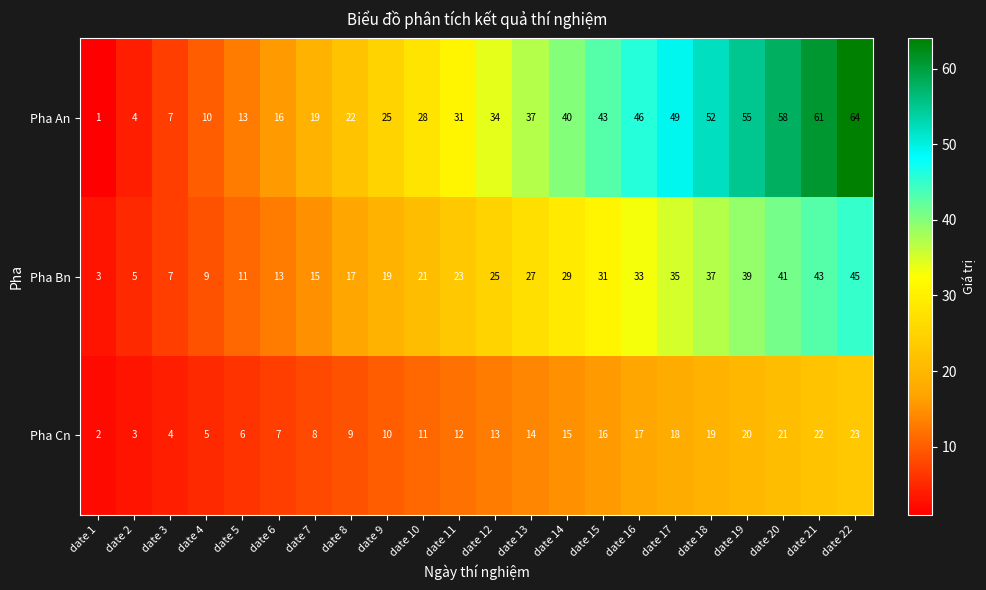

Which category has the highest value across all series?

date 22